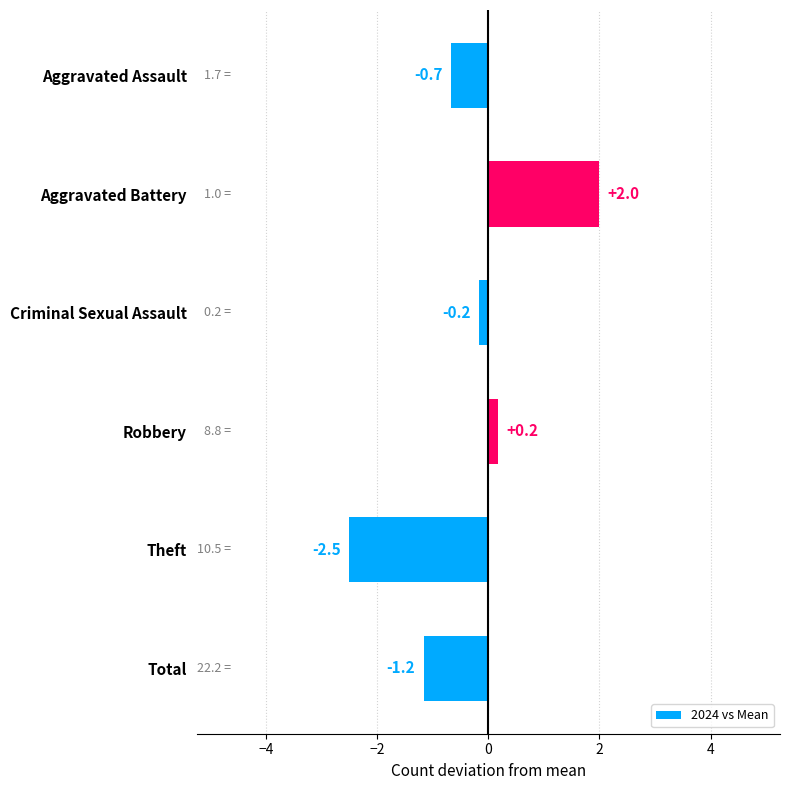

True or false: the data shows -1.3 at Theft.

False